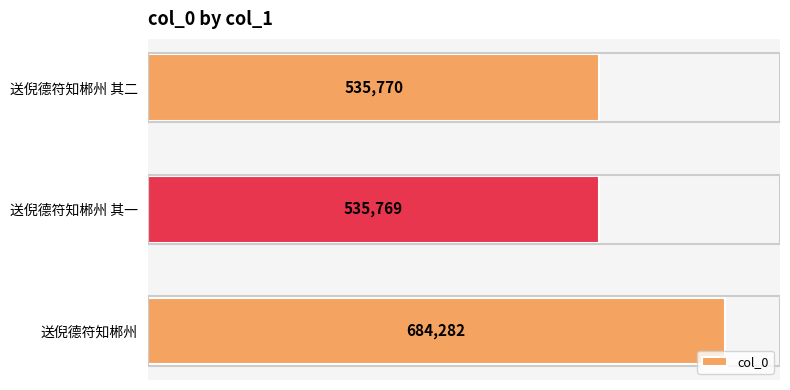

Reading bottom to top, list all the values displayed in this chart.

送倪德符知郴州=684282	送倪德符知郴州 其一=535769	送倪德符知郴州 其二=535770